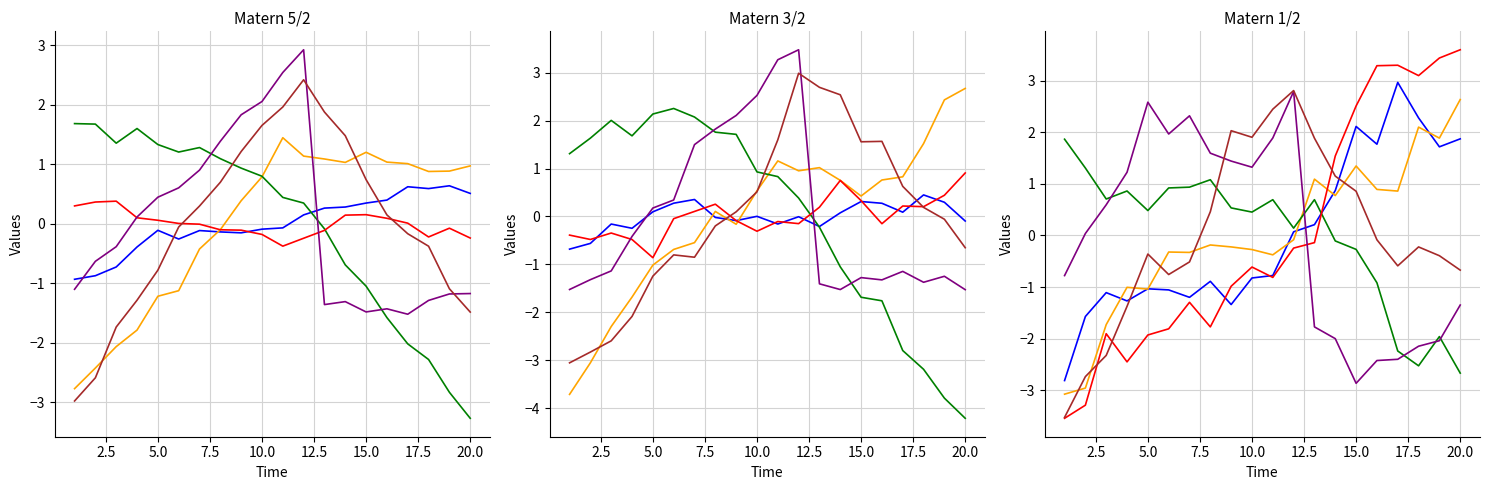

How many interior local peaks does the Signal C series have?

5